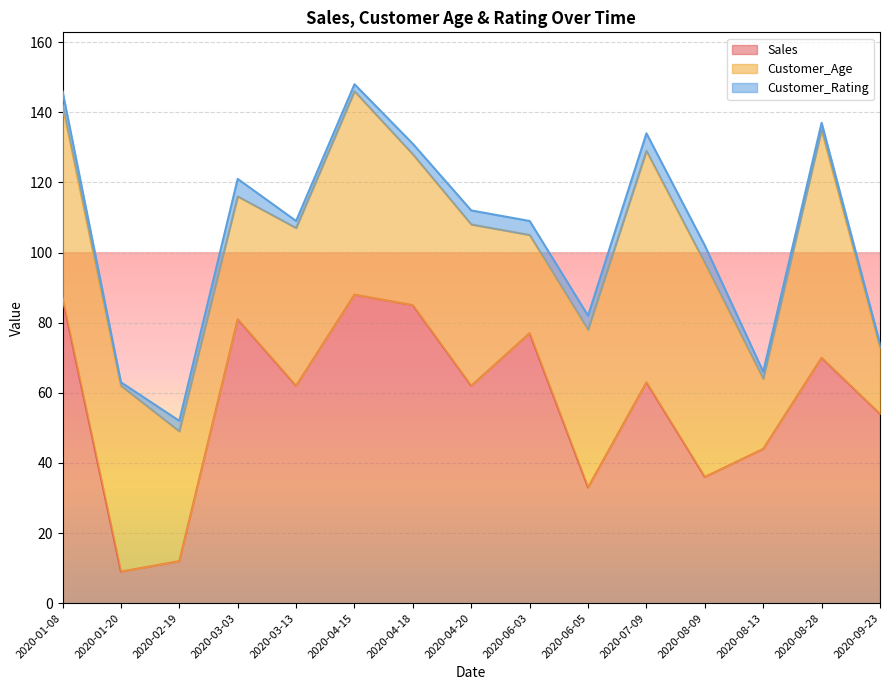

Is the value of Customer_Rating at 2020-08-13 greater than the value of Customer_Age at 2020-04-18?

No